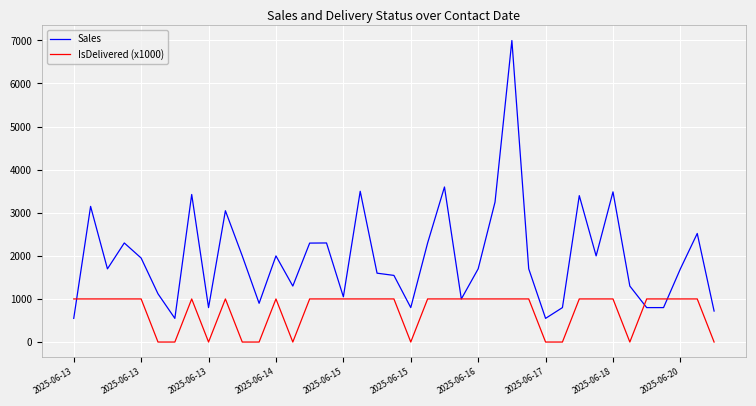

What is the maximum value shown in the chart?

6997